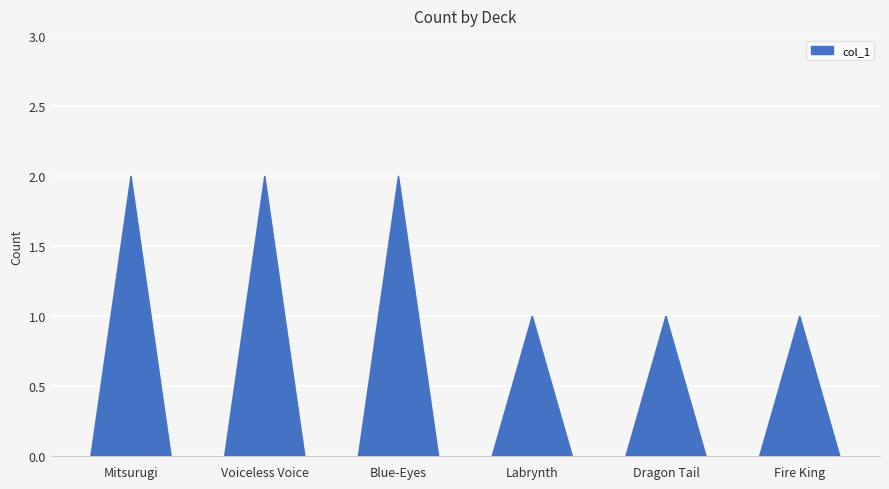

List the labels in order of value, smallest first.

Labrynth, Dragon Tail, Fire King, Mitsurugi, Voiceless Voice, Blue-Eyes